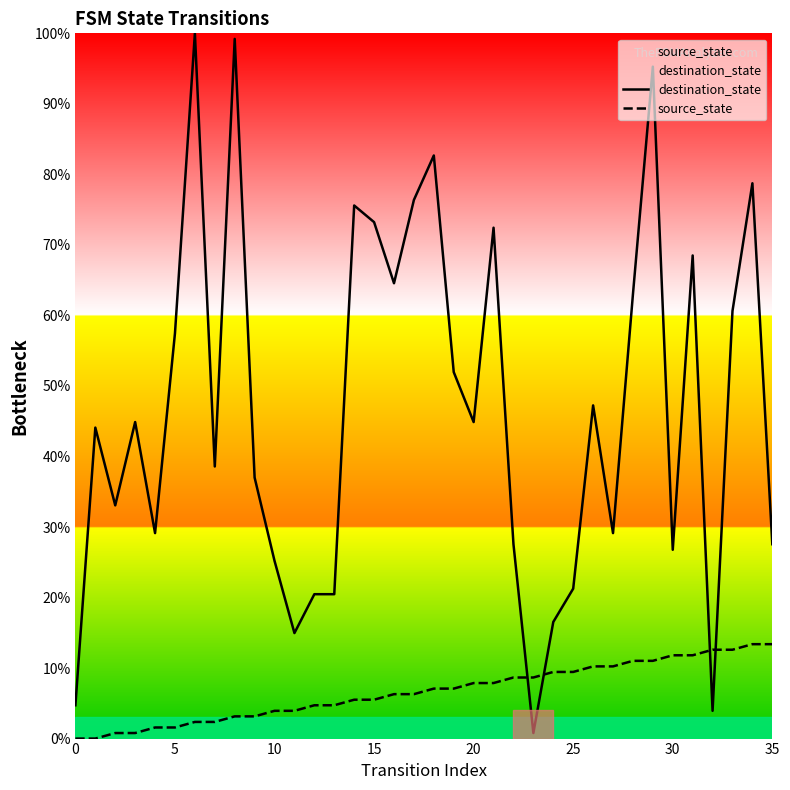

What is the label of the 1st point from the right?

35